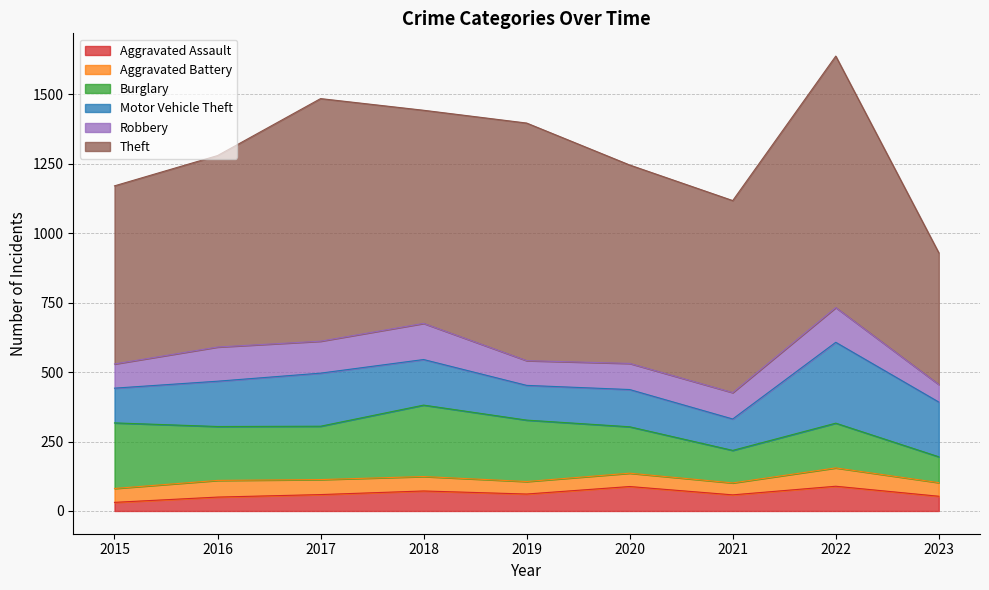

At which label does Aggravated Assault first exceed 59?

2018